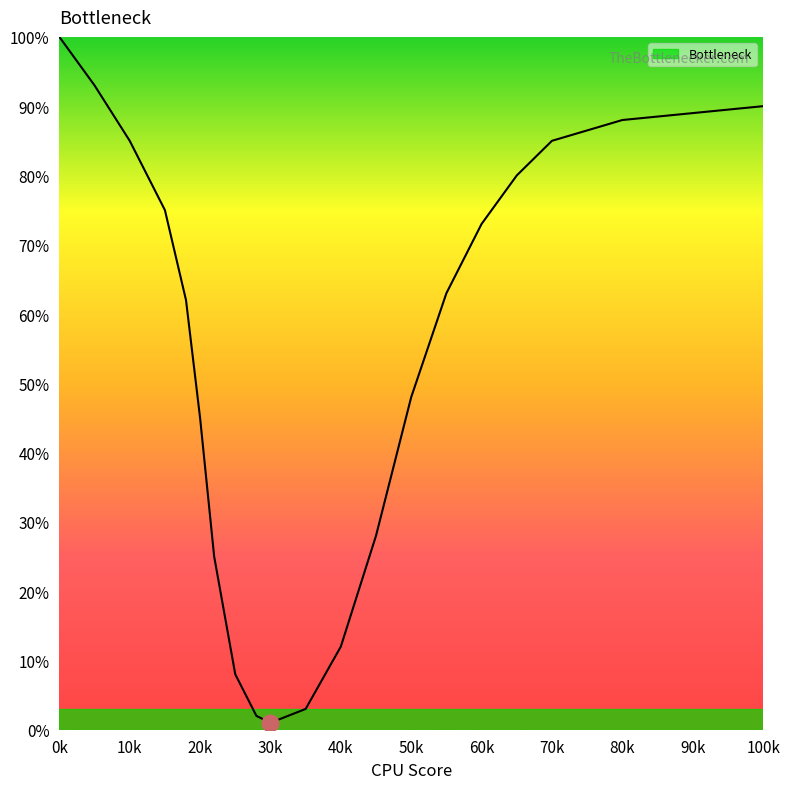

What is the maximum value shown in the chart?

100